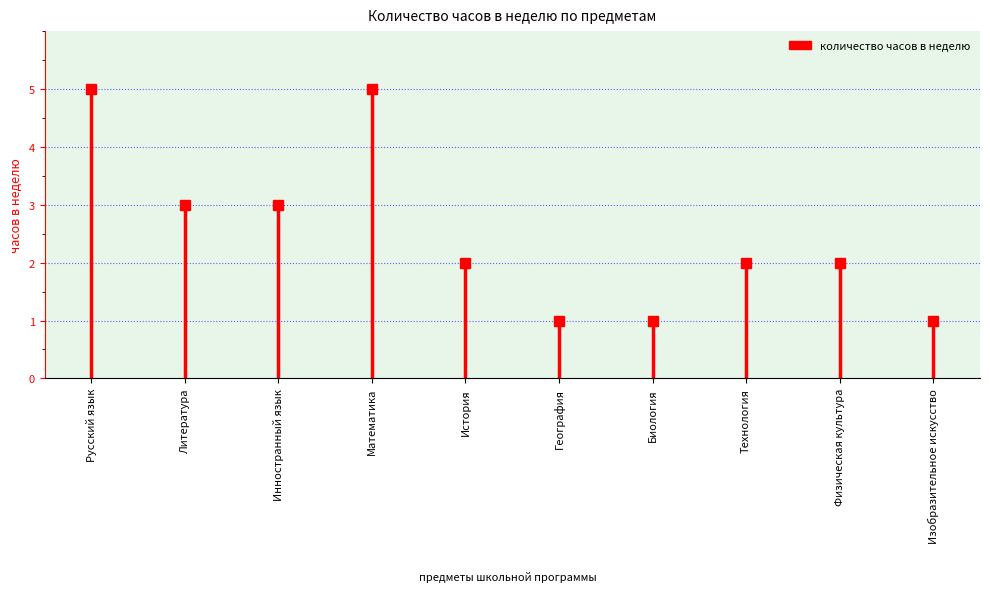

Reading left to right, what are all the values shown in this chart?

5	3	3	5	2	1	1	2	2	1